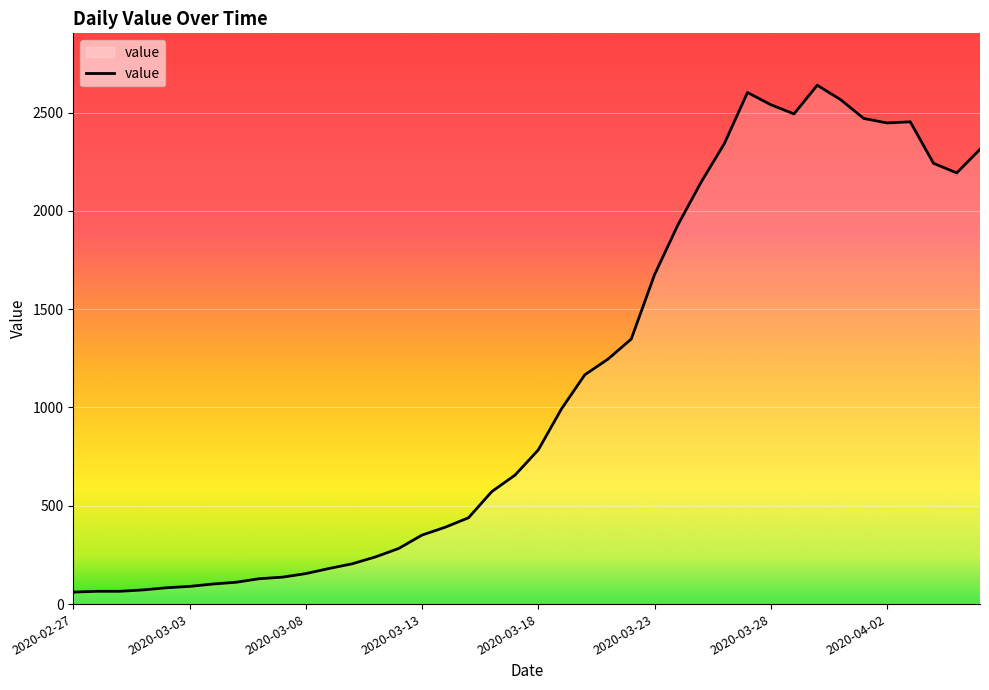

What is the minimum value shown in the chart?

61